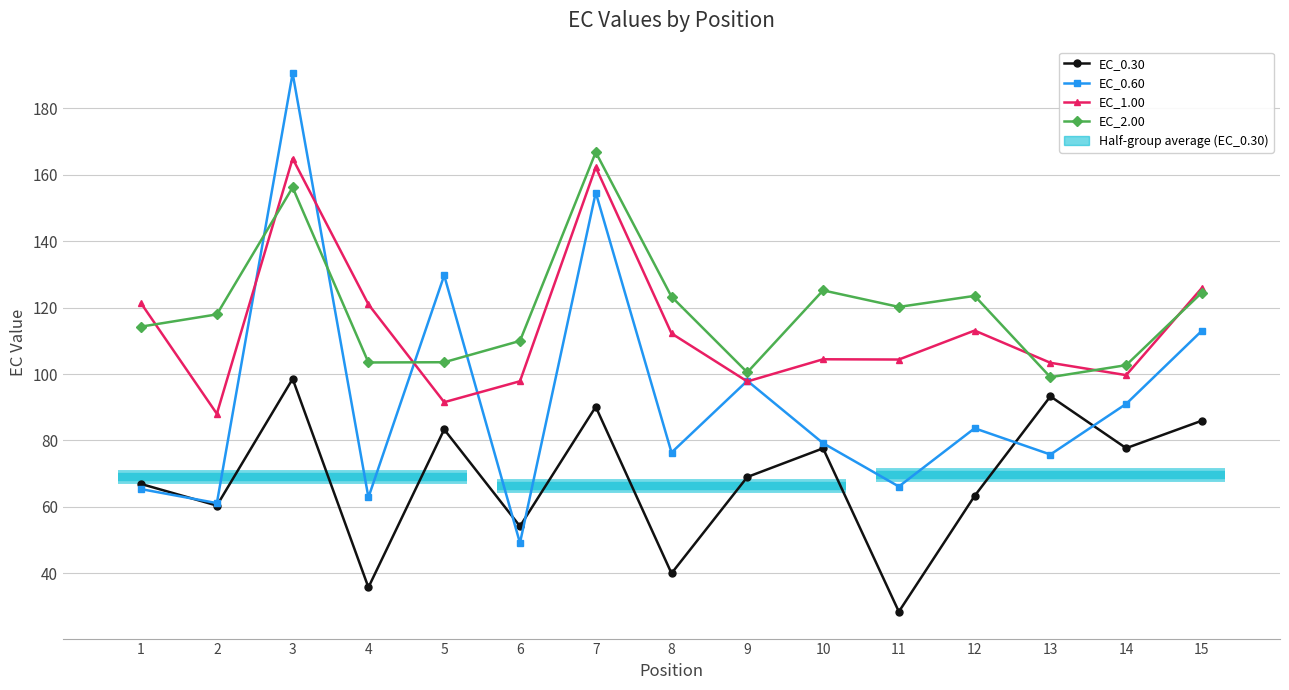

The EC_0.60 series shows 110.5 at 8. True or false?

False